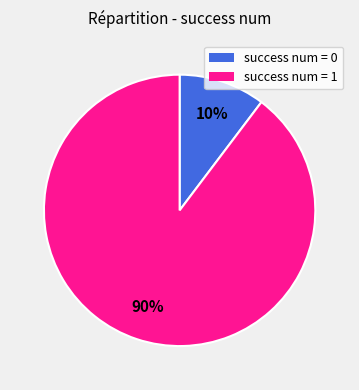

How many segments does this pie chart have?

2